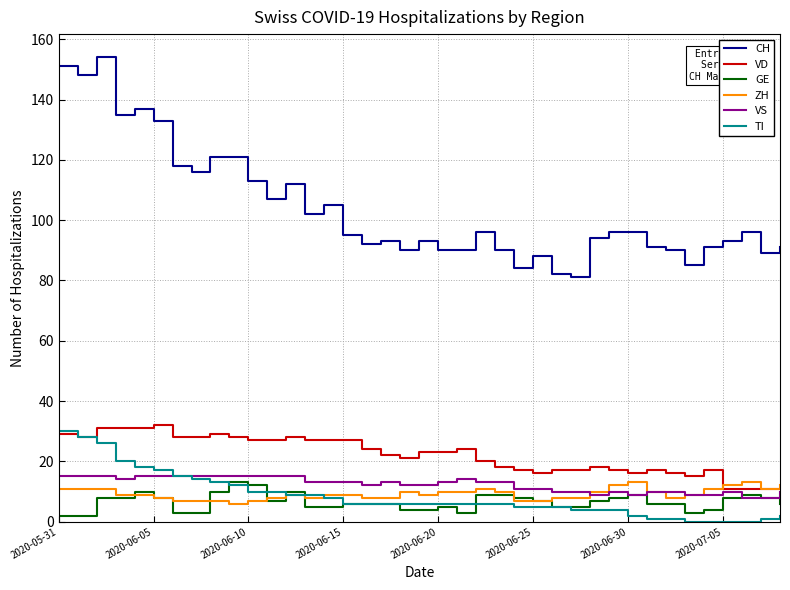

What is the maximum value for GE?

13